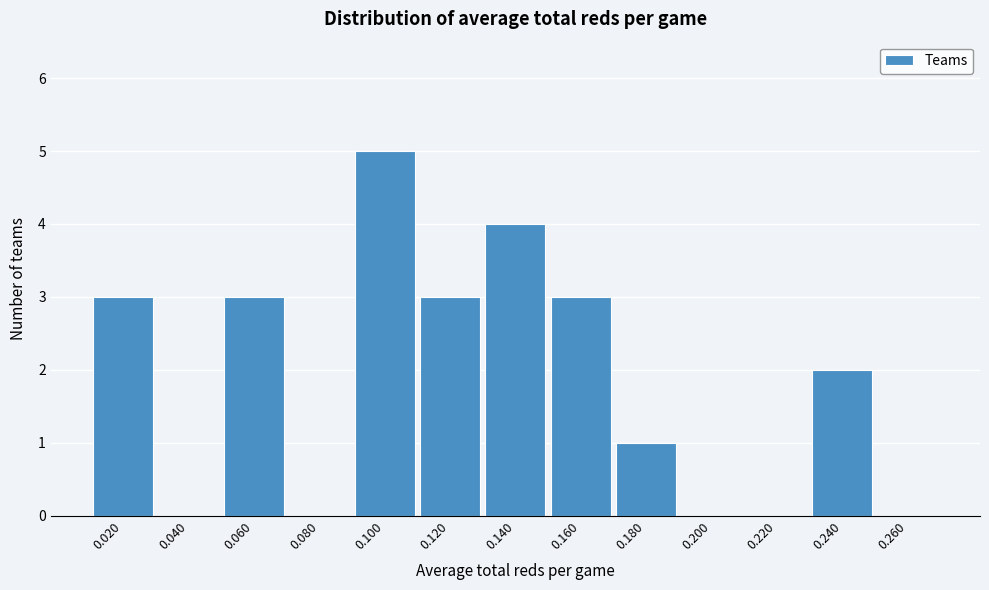

Reading right to left, transcribe all the data shown in this chart.

0.260=0	0.240=2	0.220=0	0.200=0	0.180=1	0.160=3	0.140=4	0.120=3	0.100=5	0.080=0	0.060=3	0.040=0	0.020=3